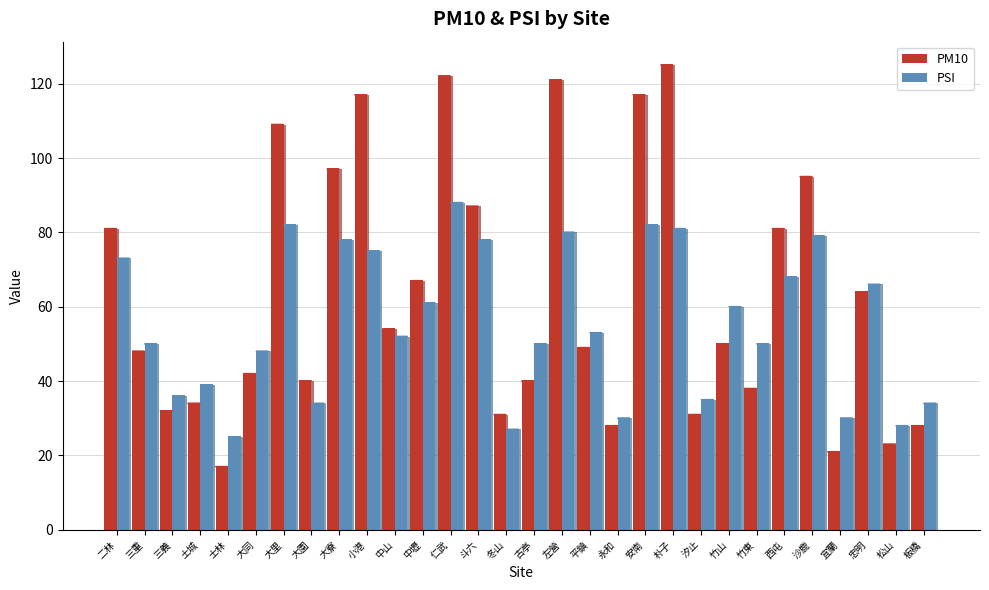

Which series changed the most between 左營 and 宜蘭?

PM10